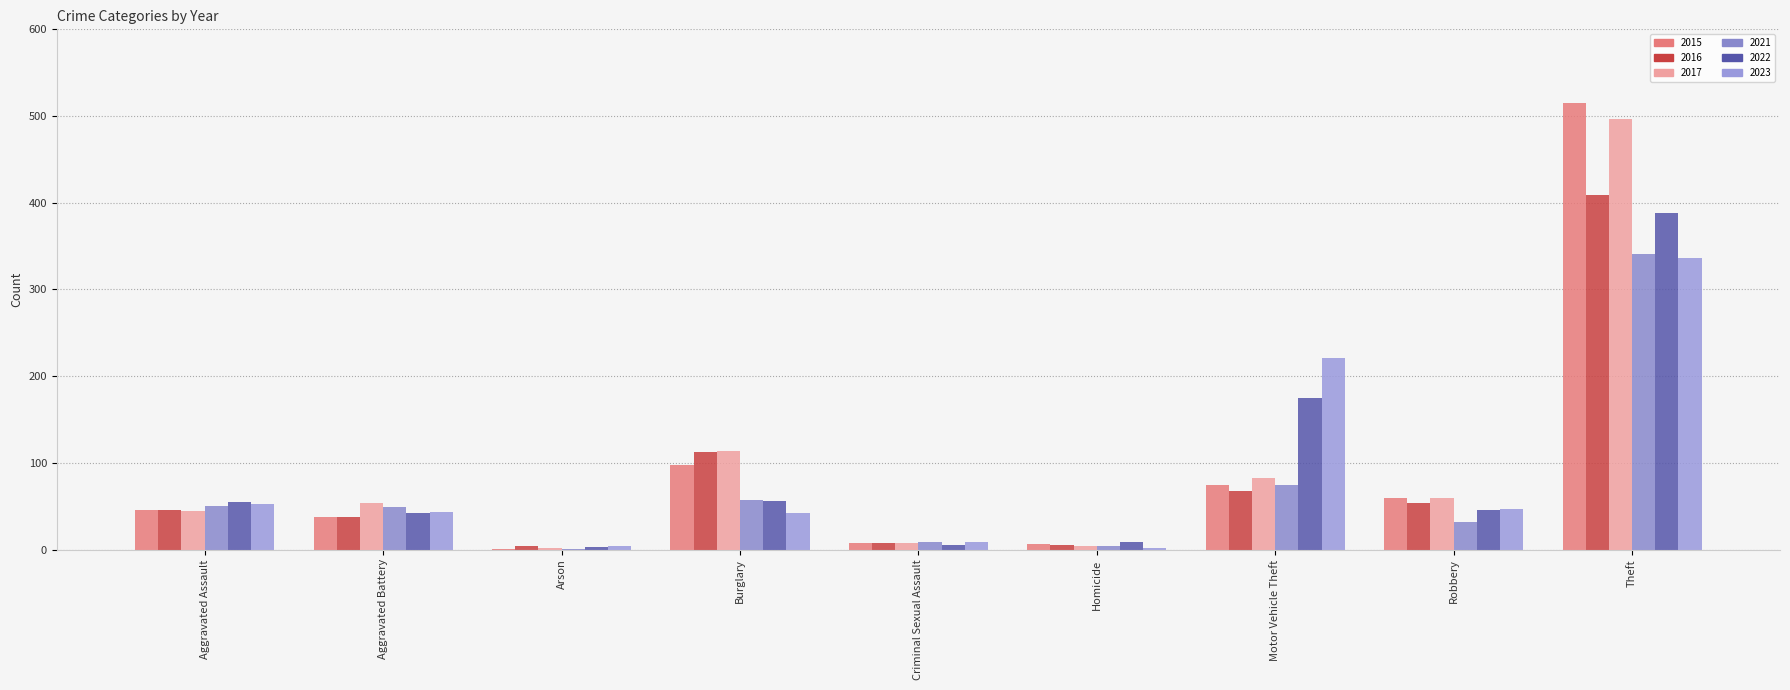

Reading left to right, transcribe all the data shown in this chart.

2015: Aggravated Assault=46	Aggravated Battery=38	Arson=1	Burglary=98	Criminal Sexual Assault=7	Homicide=6	Motor Vehicle Theft=75	Robbery=59	Theft=515
2016: Aggravated Assault=46	Aggravated Battery=37	Arson=4	Burglary=112	Criminal Sexual Assault=7	Homicide=5	Motor Vehicle Theft=67	Robbery=54	Theft=409
2017: Aggravated Assault=44	Aggravated Battery=54	Arson=2	Burglary=114	Criminal Sexual Assault=7	Homicide=4	Motor Vehicle Theft=82	Robbery=60	Theft=497
2021: Aggravated Assault=50	Aggravated Battery=49	Arson=1	Burglary=57	Criminal Sexual Assault=9	Homicide=4	Motor Vehicle Theft=75	Robbery=32	Theft=341
2022: Aggravated Assault=55	Aggravated Battery=42	Arson=3	Burglary=56	Criminal Sexual Assault=5	Homicide=9	Motor Vehicle Theft=175	Robbery=46	Theft=388
2023: Aggravated Assault=53	Aggravated Battery=43	Arson=4	Burglary=42	Criminal Sexual Assault=9	Homicide=2	Motor Vehicle Theft=221	Robbery=47	Theft=336